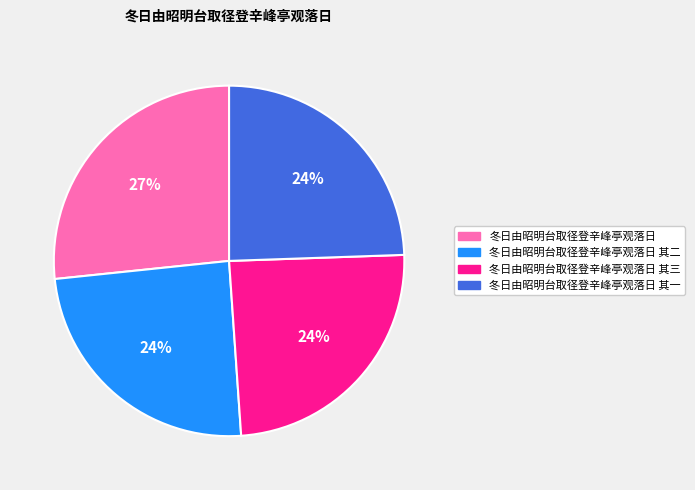

Is the sum of 冬日由昭明台取径登辛峰亭观落日 and 冬日由昭明台取径登辛峰亭观落日 其一 greater than half?

Yes